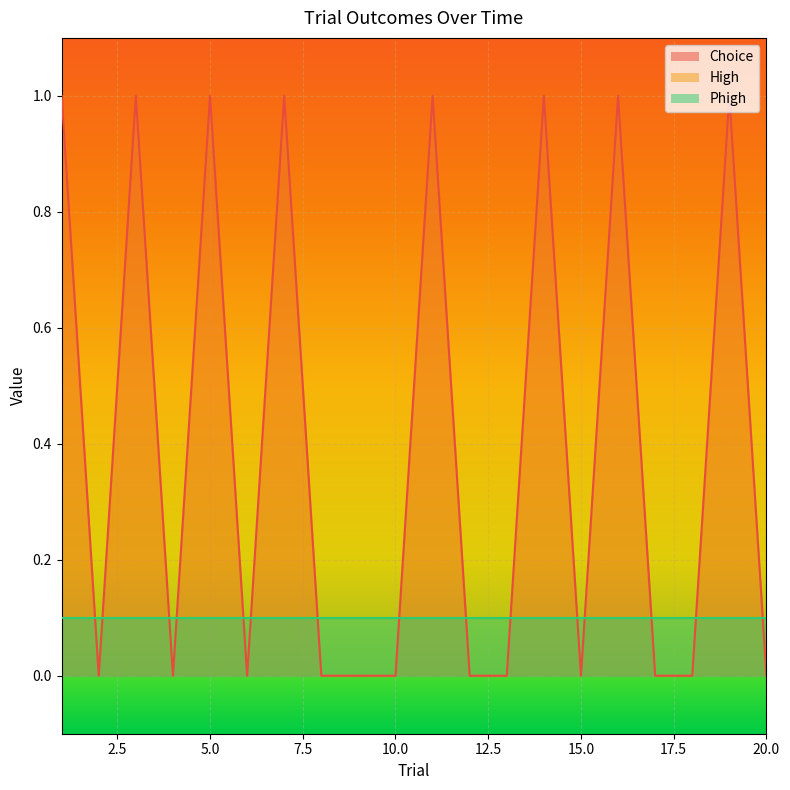

How many times do Choice and Phigh cross each other?

15